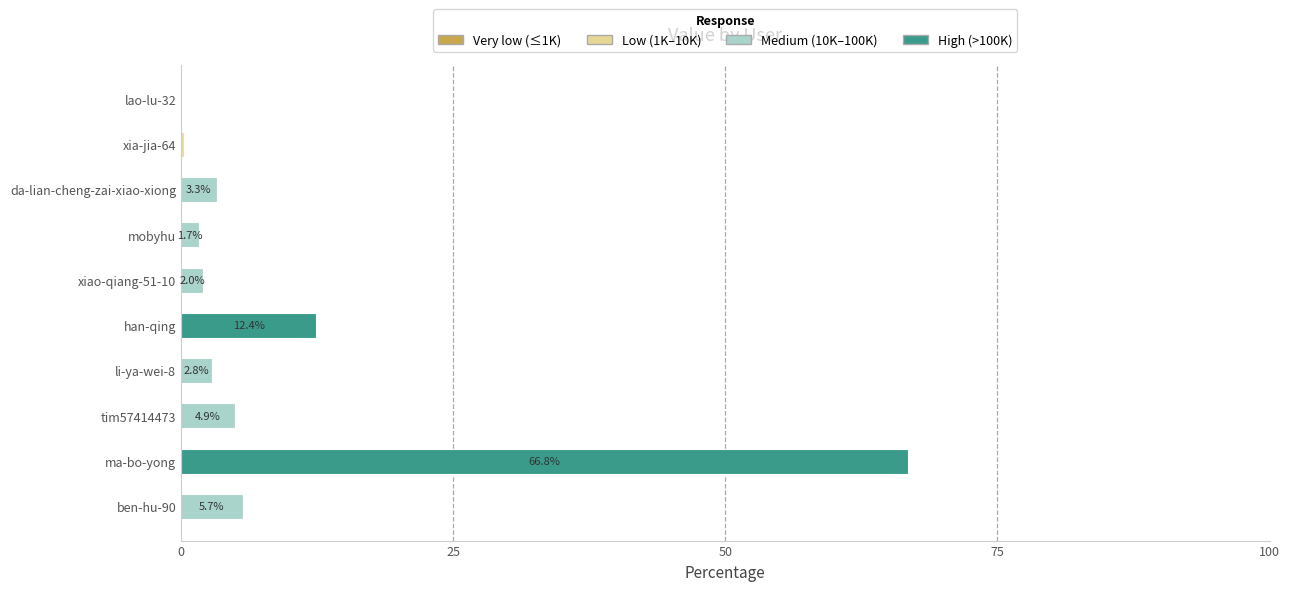

At which category is the sum across all series the highest?

ma-bo-yong